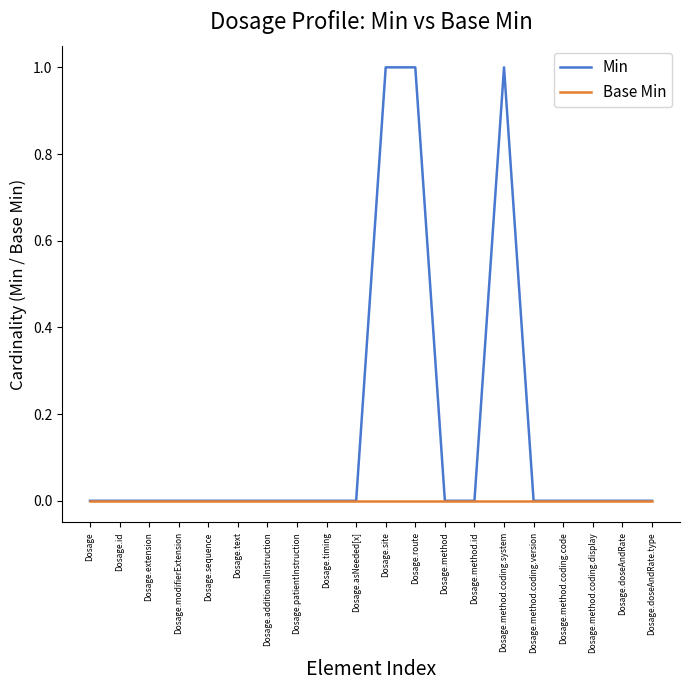

Which series has the largest range (max minus min)?

Min